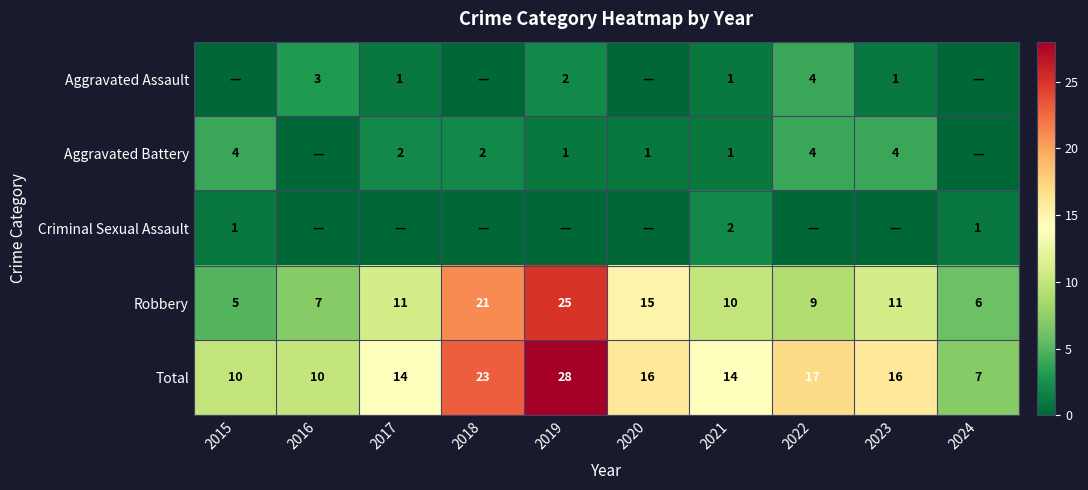

What is the sum of all Robbery values?

120